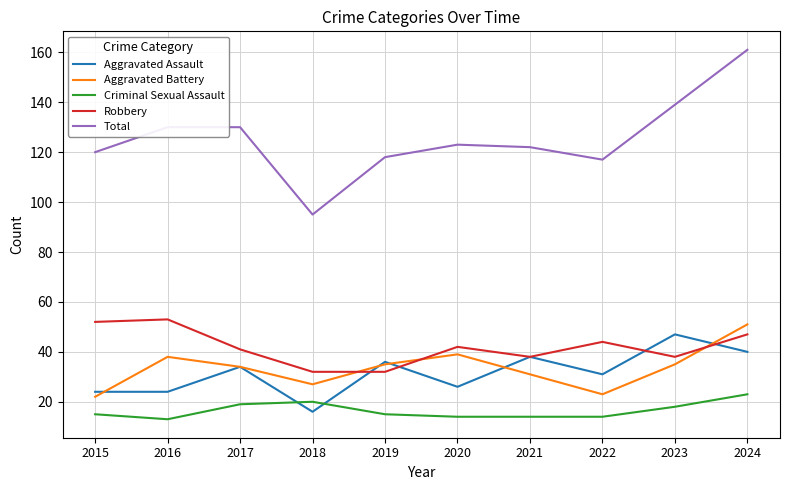

What are all the series names shown in the legend?

Aggravated Assault, Aggravated Battery, Criminal Sexual Assault, Robbery, Total